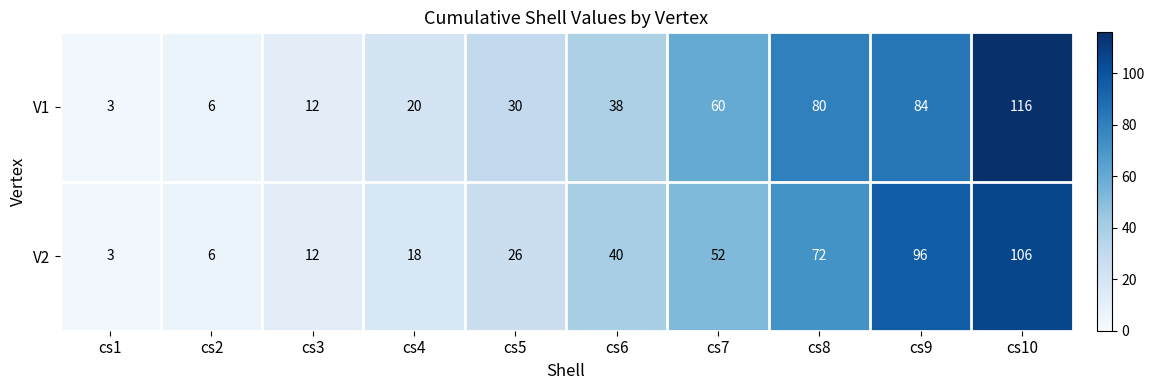

Count the number of categories in the chart.

10